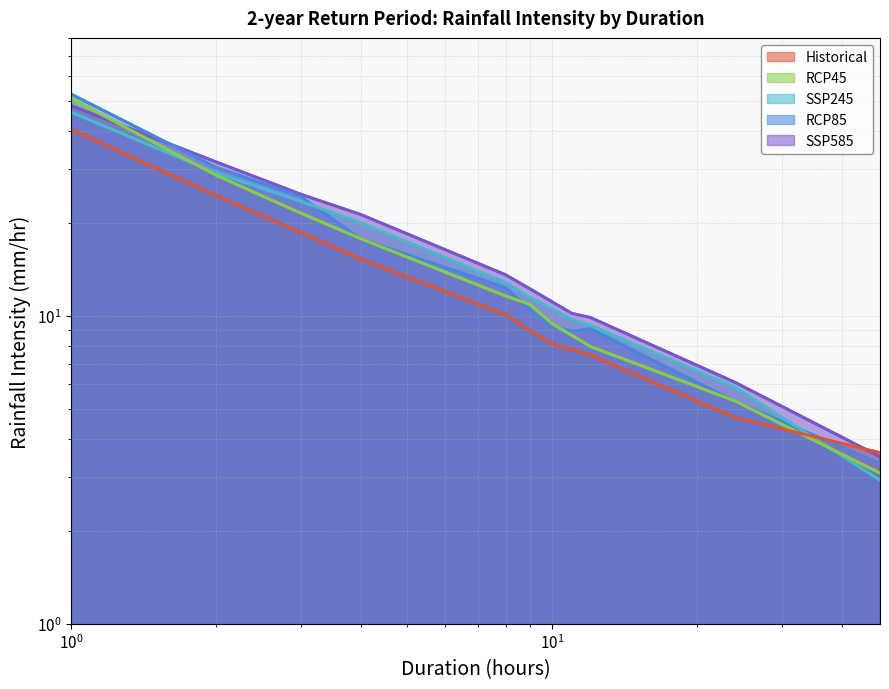

Reading left to right, list all the values displayed in this chart.

SSP585: 48.2	31.7	24.9	21.4	13.6	12.2	11.1	10.2	9.9	6.1	3.5
RCP85: 52.6	30.4	24.4	17.8	12.4	10.5	9.3	8.9	9.1	5.3	3.3
SSP245: 45.9	29.2	23.6	20.1	12.8	11.5	10.5	9.7	9.3	5.9	2.9
RCP45: 50.9	28.7	21.6	17.8	11.6	10.9	9.4	8.6	8.0	5.3	3.1
Historical: 40.5	24.6	18.7	15.3	10.1	9.0	8.1	7.8	7.5	4.7	3.6